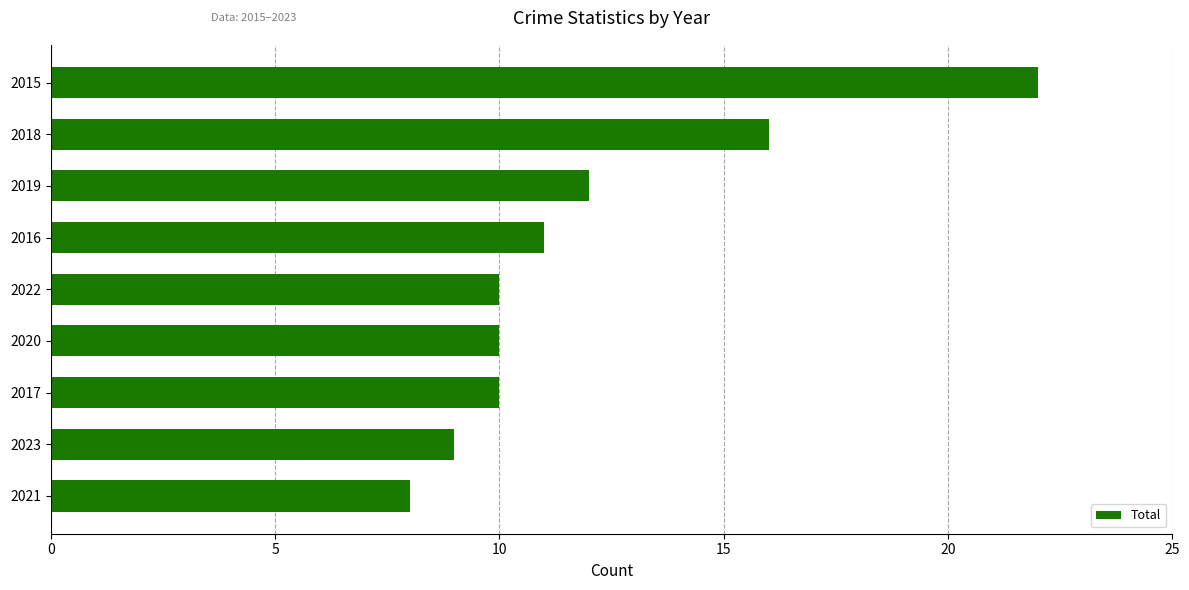

What is the sum of all values?

108